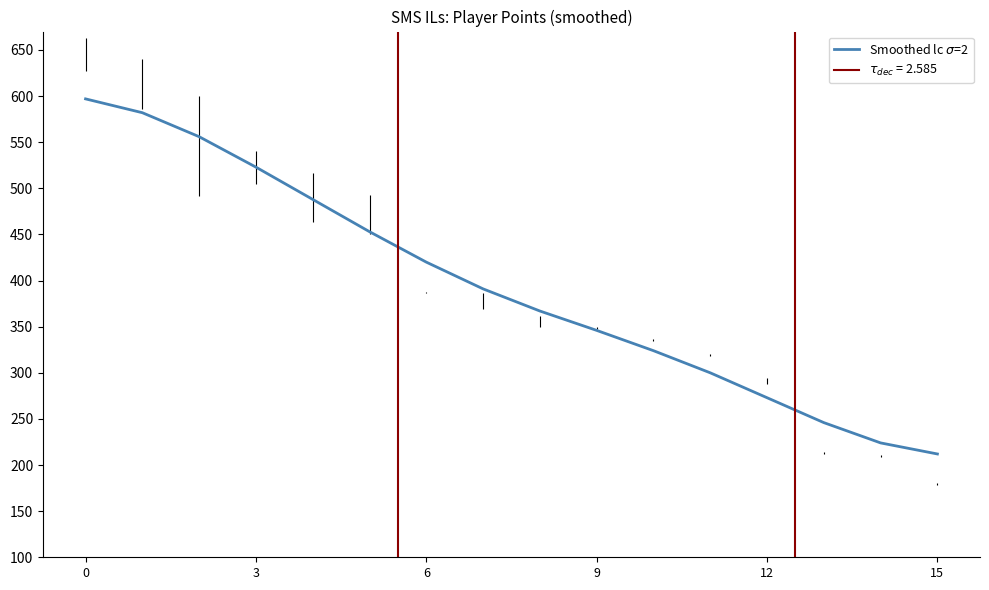

What is the value of the 12th point from the left?

300